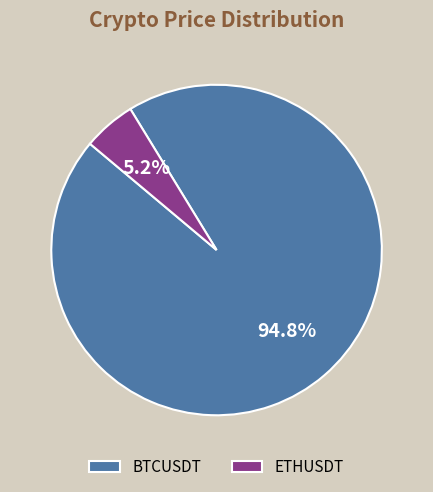

How many slices are in this pie chart?

2